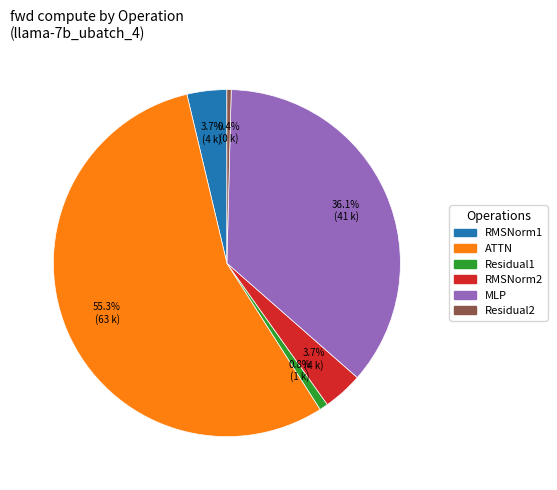

Does any single category account for the majority?

Yes